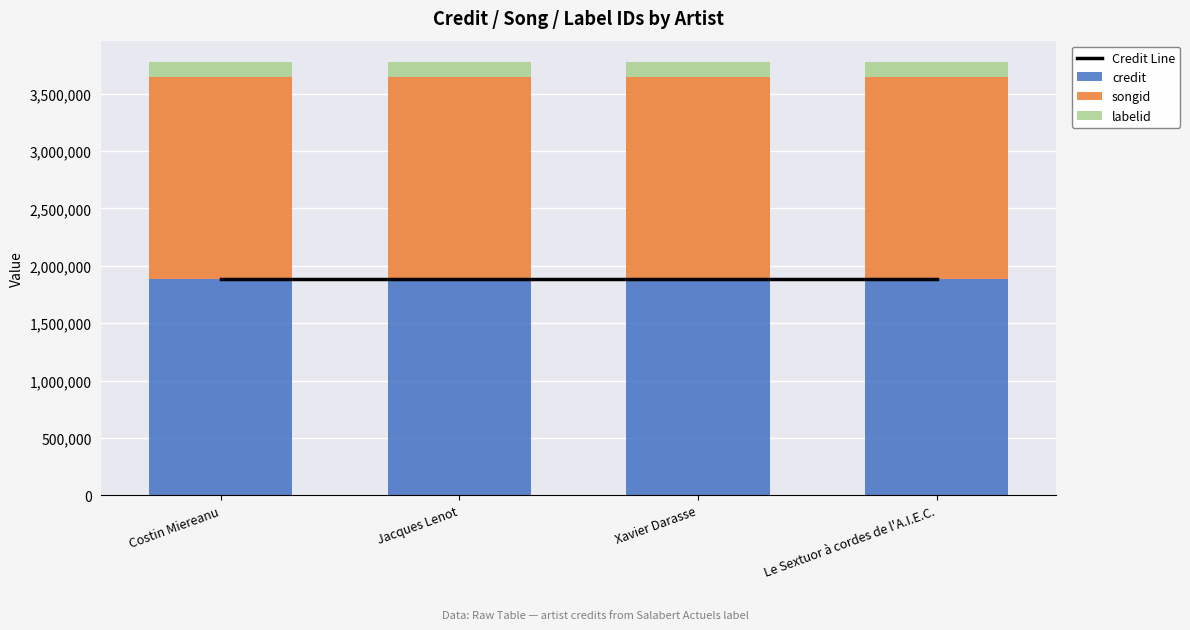

What is the difference between the highest and lowest values at Xavier Darasse?

1758968